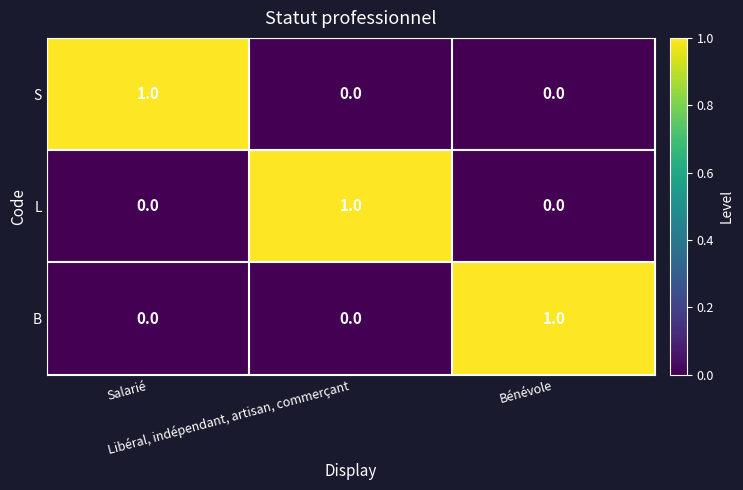

Count the number of data series in this chart.

3